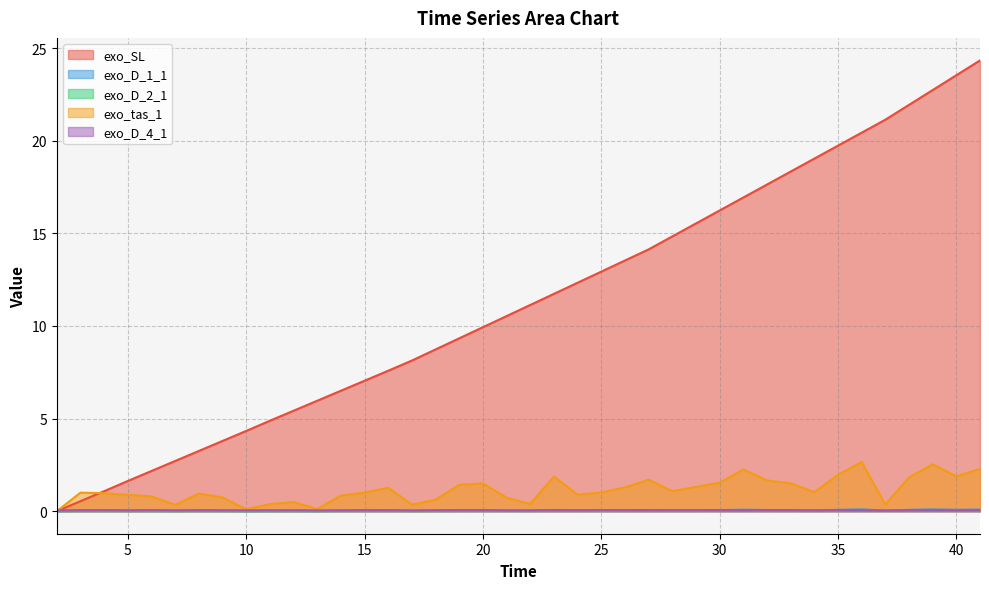

Which category has the highest value across all series?

41